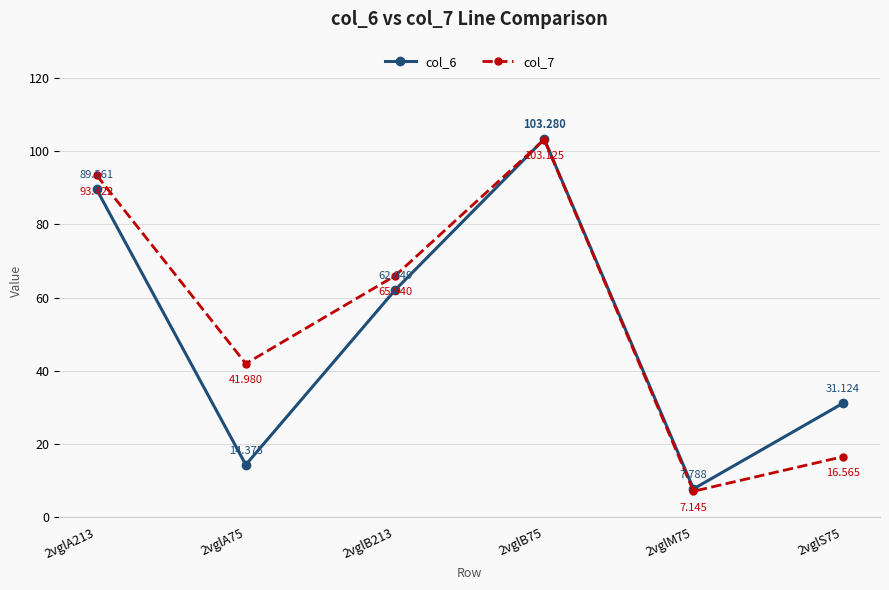

What is the value of the col_7 point at the 3rd from the left?

65.9